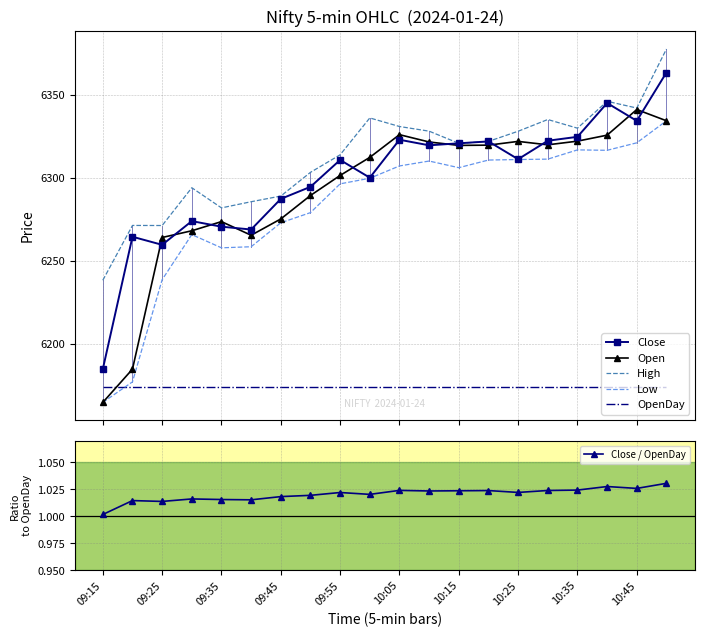

True or false: Close / OpenDay has more than 2 interior local peaks.

True